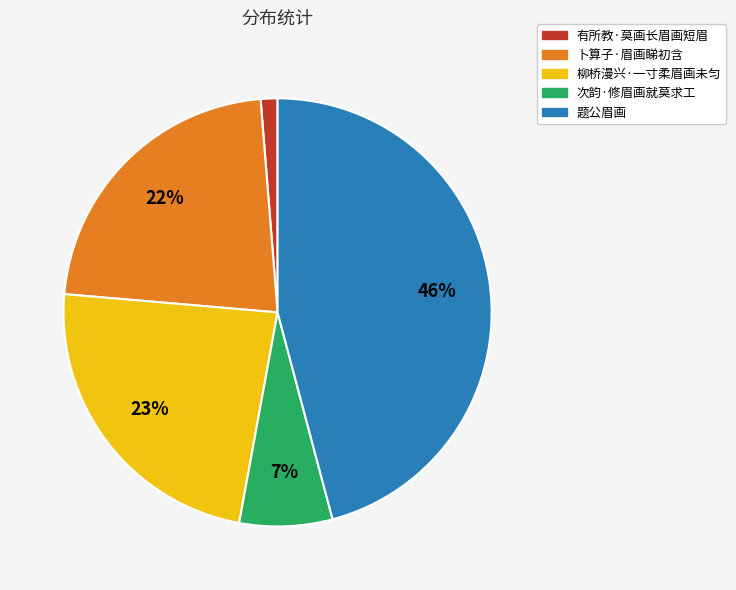

Is 柳桥漫兴·一寸柔眉画未匀 the majority of the pie?

No